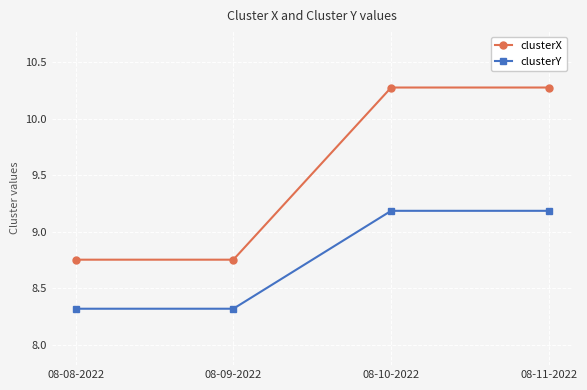

What is the average value of the clusterX series?

9.5